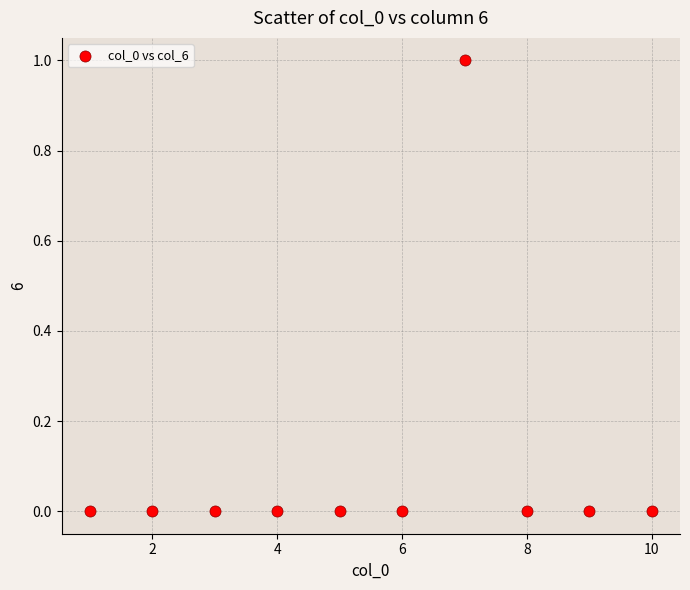

What is the range of X values (max minus min)?

9